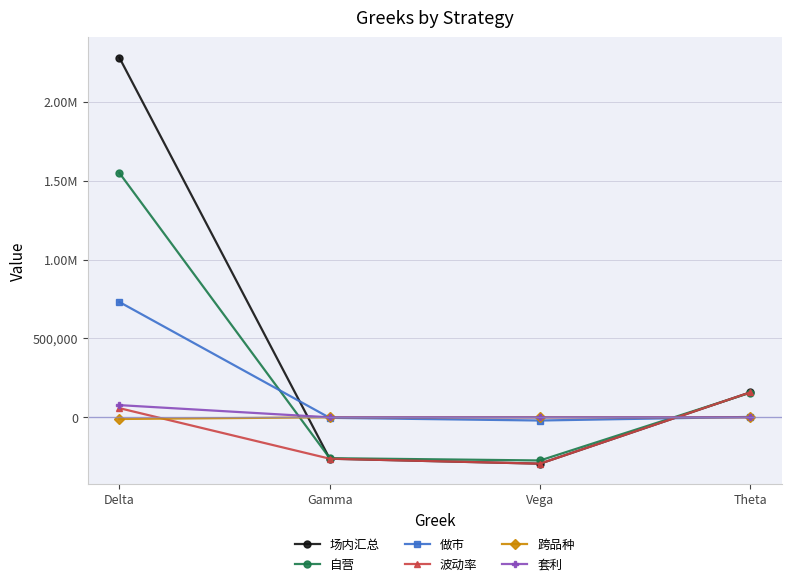

True or false: 做市 and 跨品种 intersect in this chart.

True